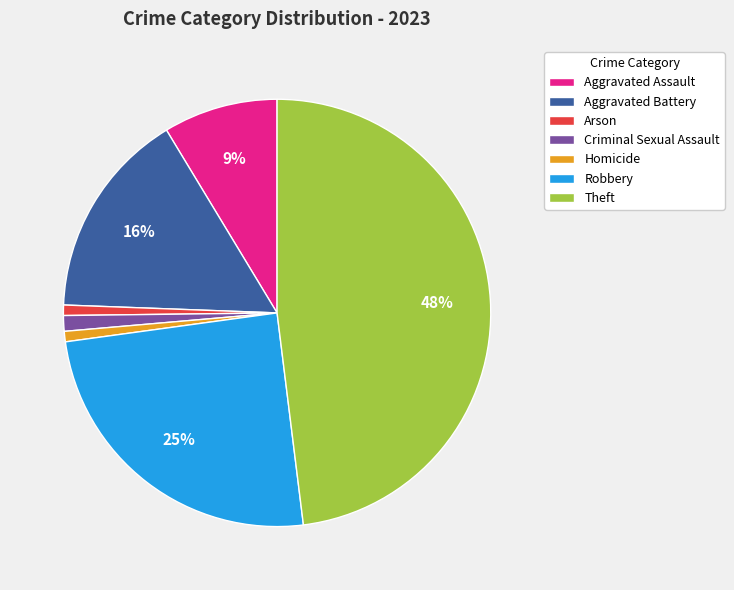

Approximately how many times larger is the value at Arson compared to Homicide?

1.0